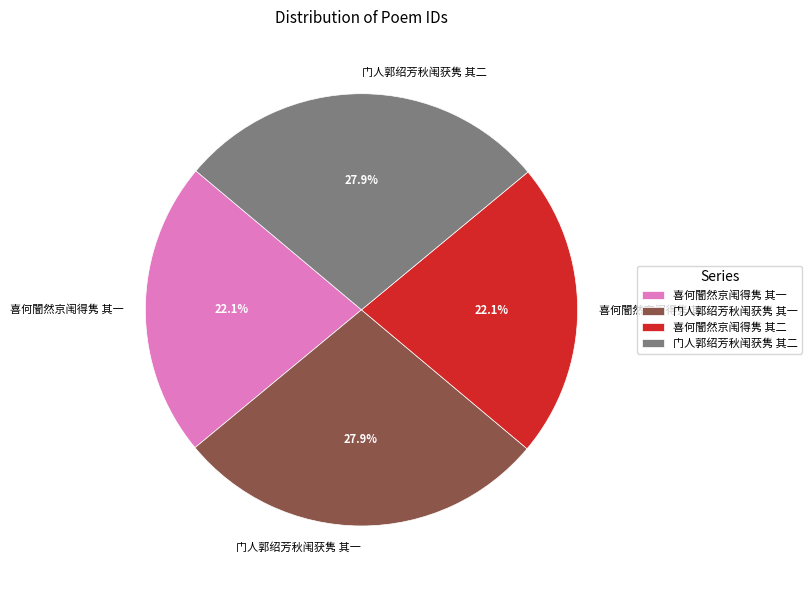

What is the ratio of the value at 喜何闇然京闱得隽 其一 to the value at 门人郭绍芳秋闱获隽 其二?

0.8